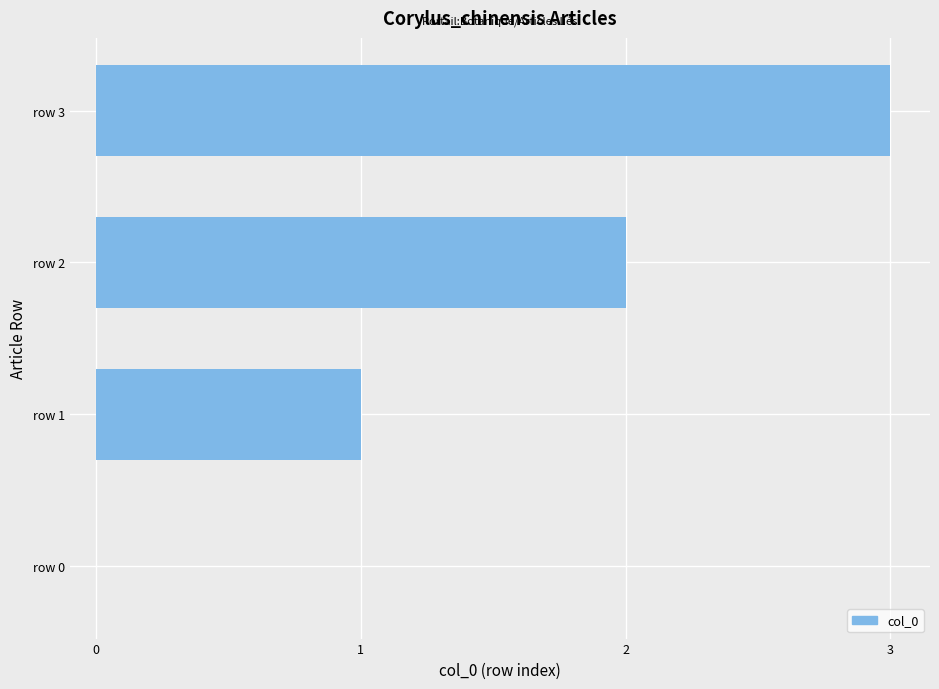

What is the sum of all values?

6